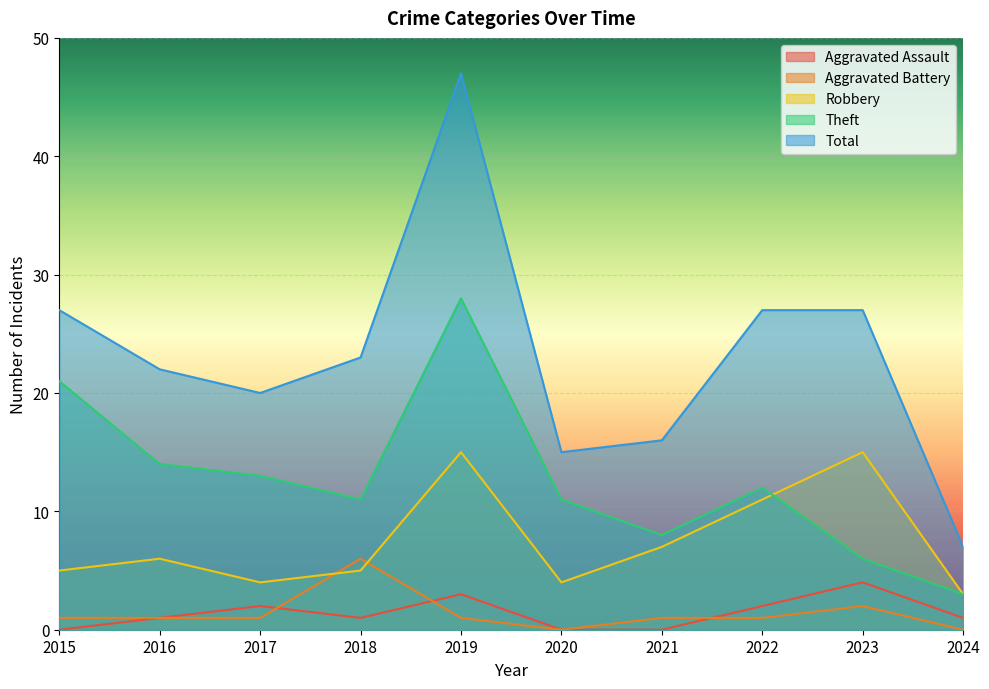

How many lines are shown in the chart?

5